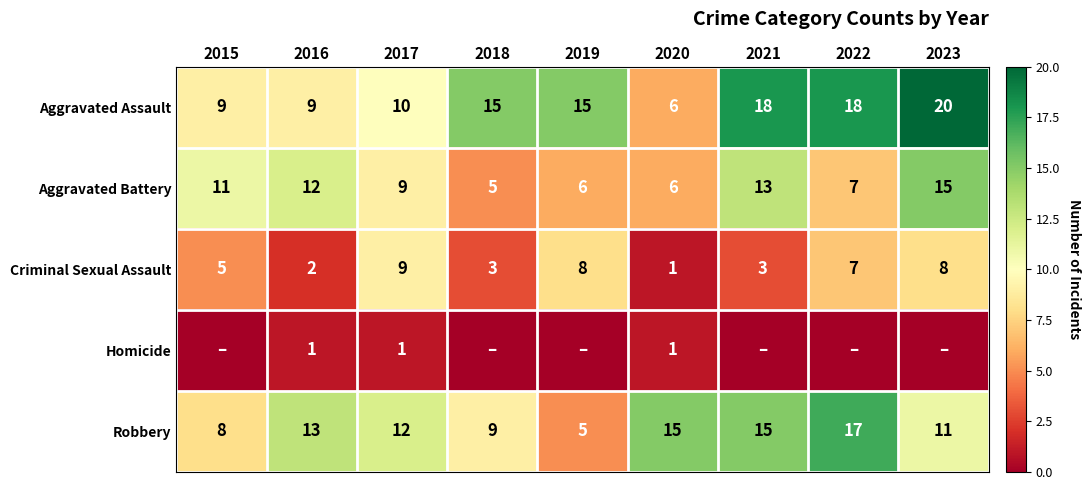

What is the difference between the highest and lowest values at 2016?

12